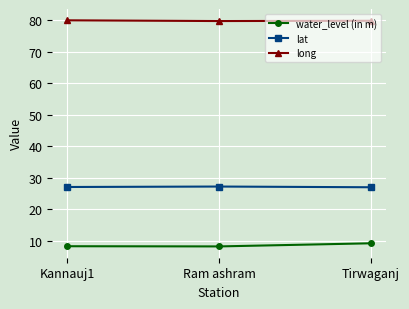

How many data points in lat are above 27?

2